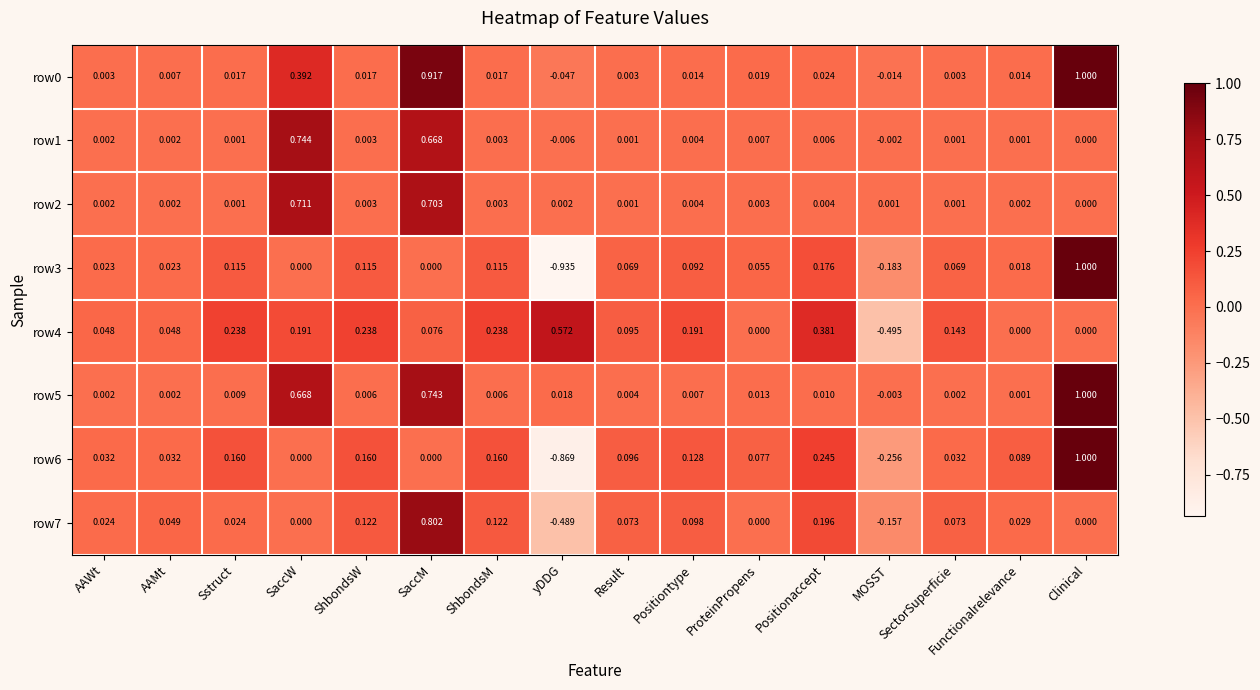

Is the value of row6 at SaccM greater than the value of row0 at Positionaccept?

No